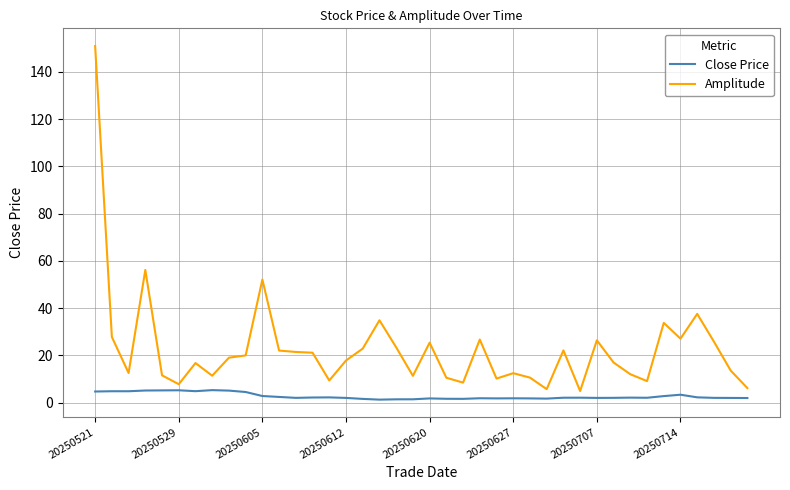

True or false: Amplitude and Close Price cross at least once.

False